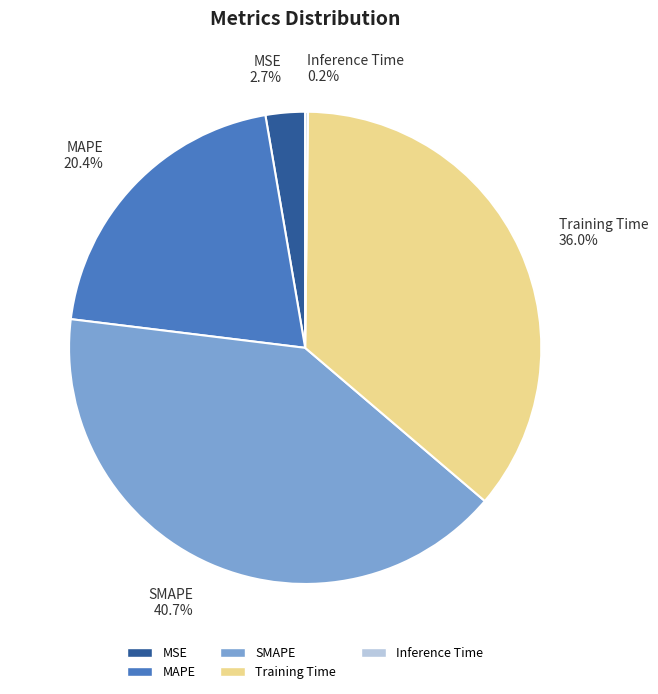

How much of the chart is everything except MAPE?

79.6%